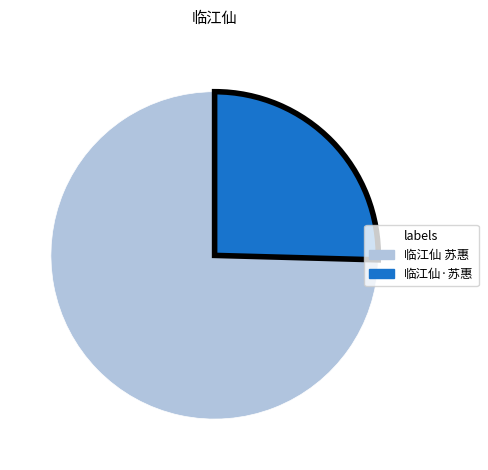

Which category accounts for the majority?

临江仙 苏惠